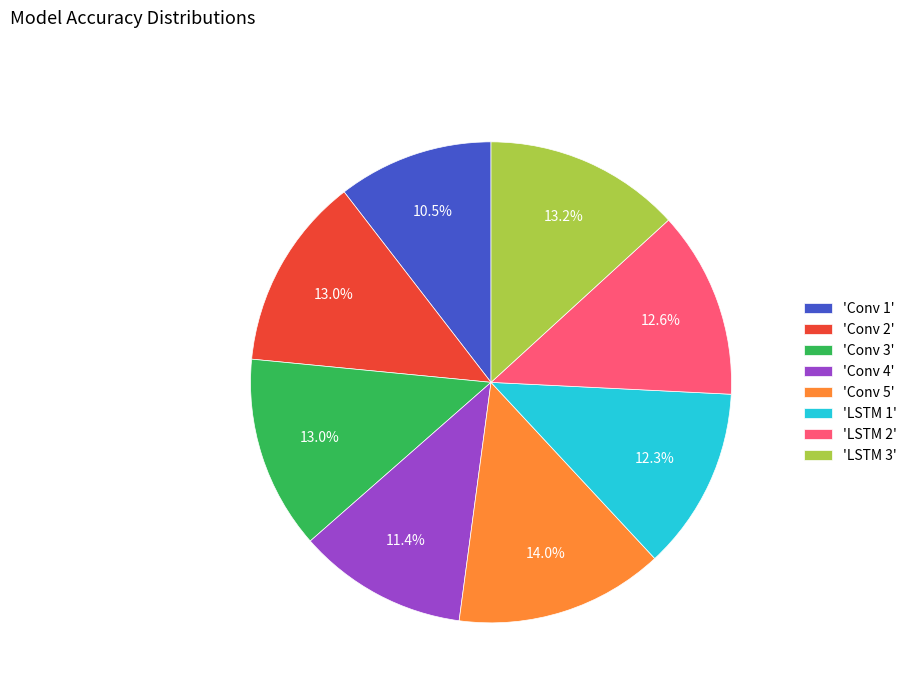

Which slice is the smallest?

'Conv 1'